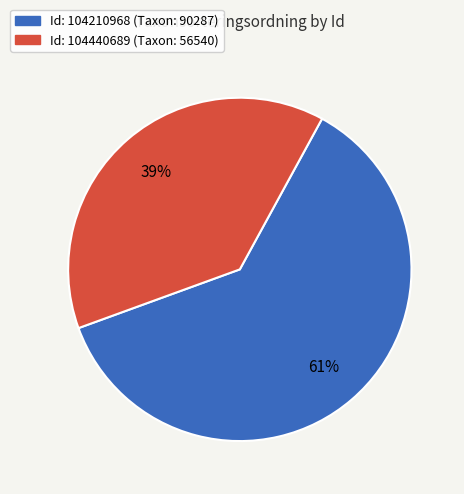

To the nearest percent, what is the average slice percentage?

50%